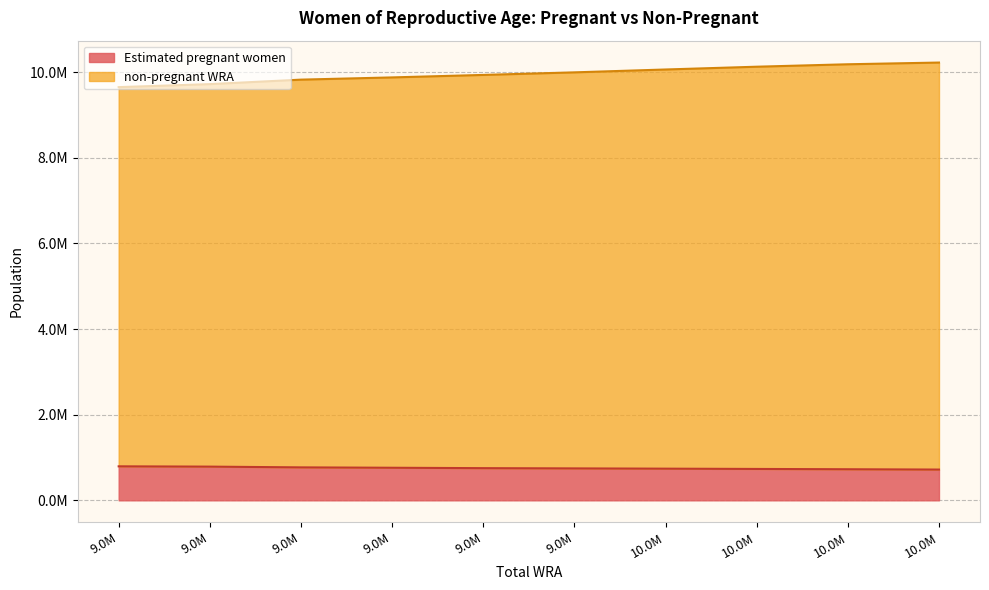

What is the minimum value for non-pregnant WRA?

9653000.0